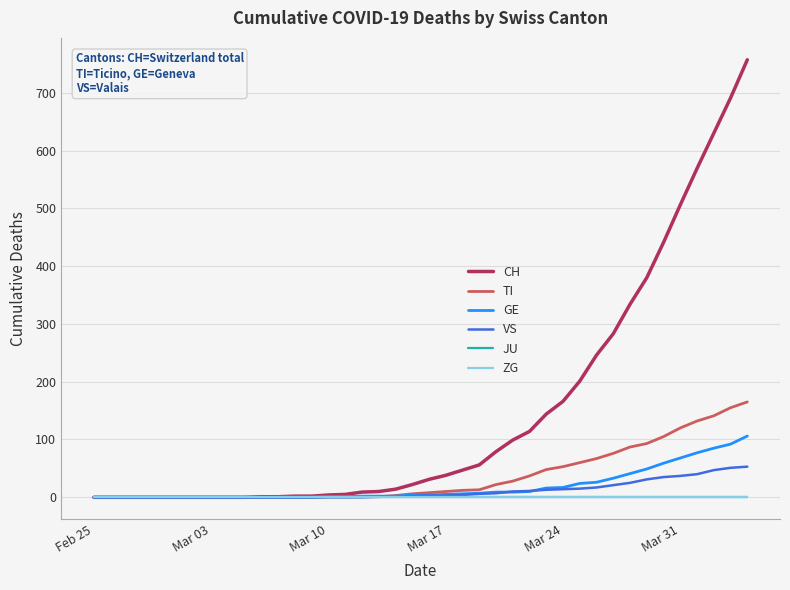

What is the difference between the maximum and minimum values in the CH series?

757